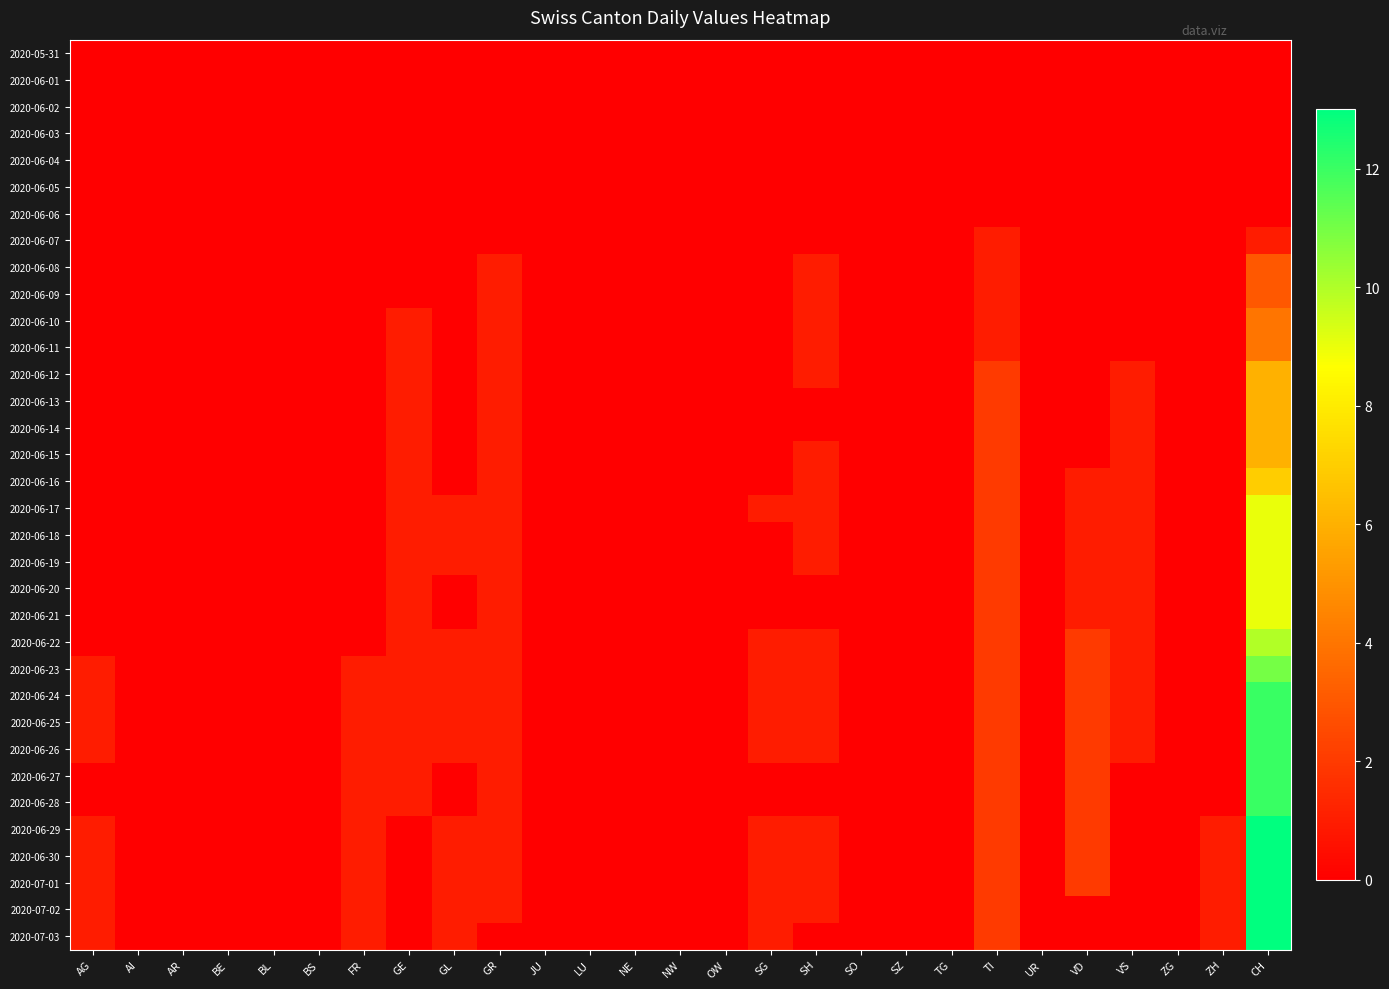

How many data points does each series have?

27